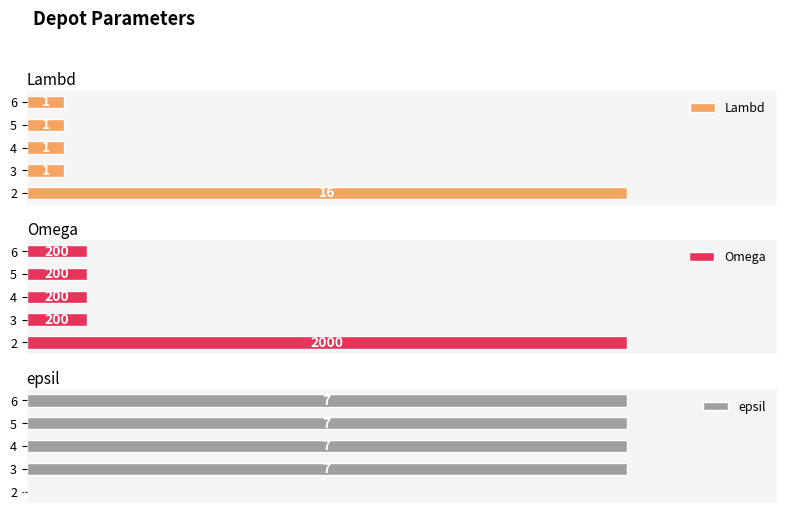

What are all the series names shown in the legend?

Lambd, Omega, epsil